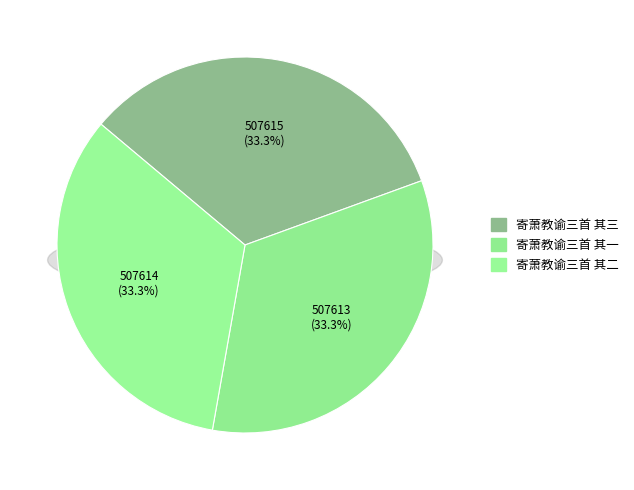

What percentage is the 寄萧教谕三首 其二 slice, to the nearest percent?

33%